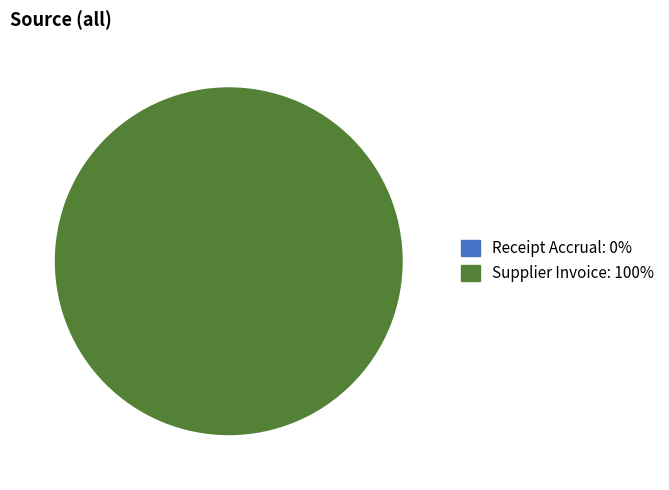

How many segments does this pie chart have?

1